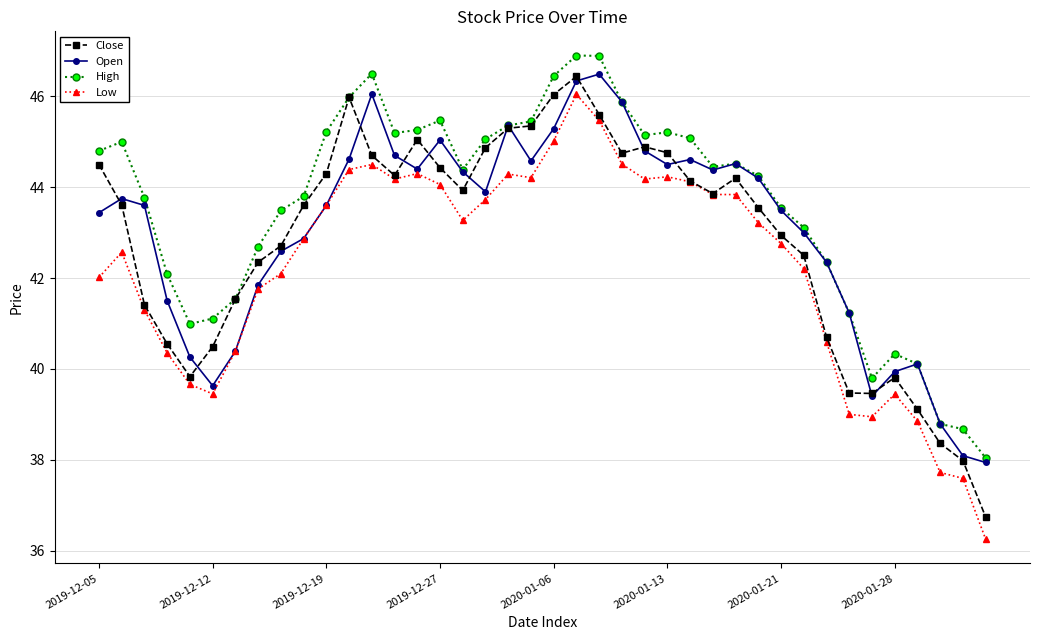

True or false: Low and High cross at least once.

False